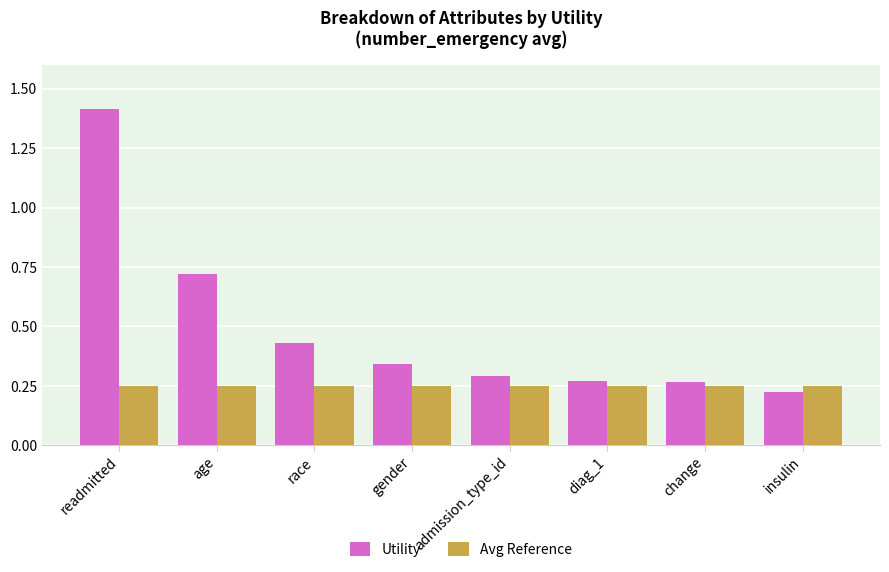

What is the total value across all series at diag_1?

0.5